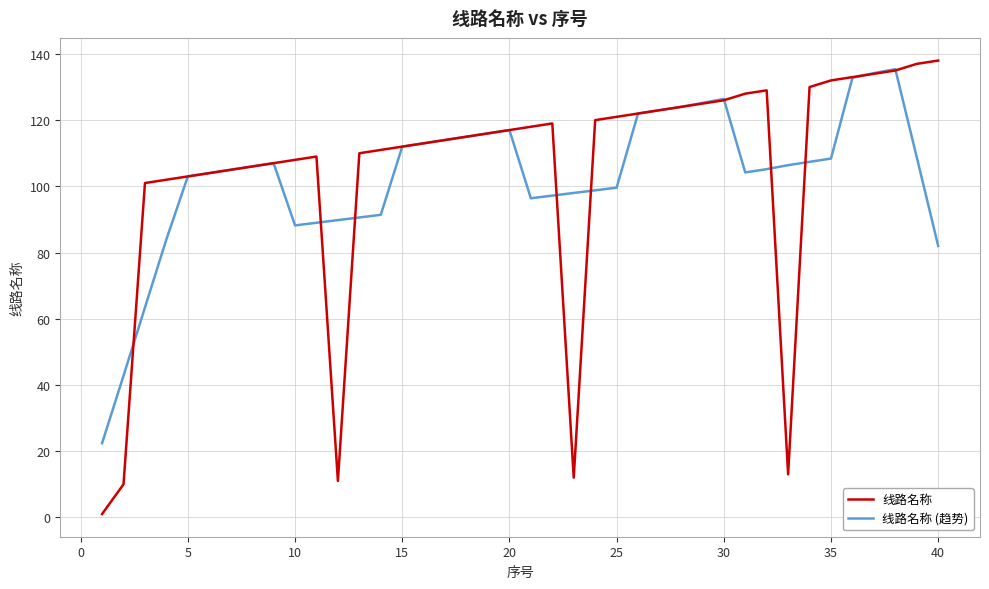

Which series has the largest range (max minus min)?

线路名称